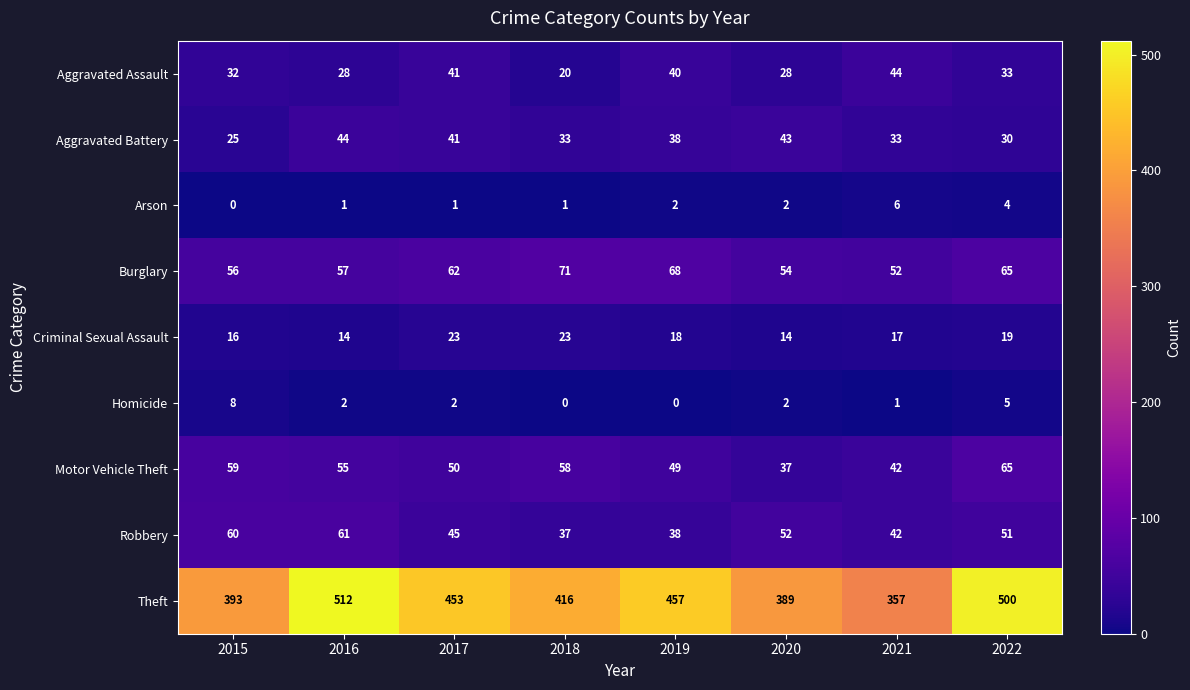

Is it true that Homicide equals 3 at 2016?

False